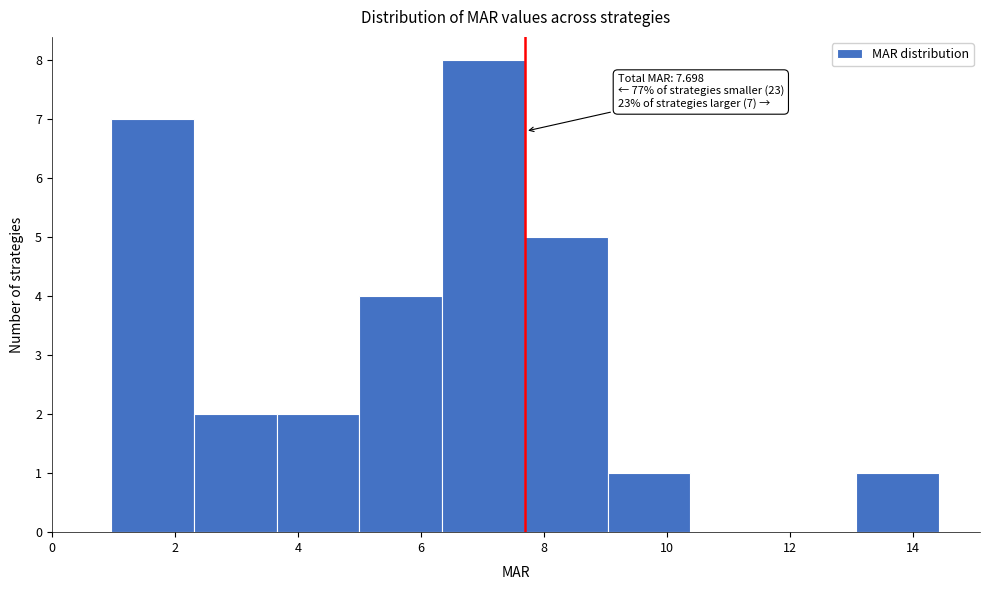

Which range on the x-axis has the tallest bar?

6.4 to 7.6